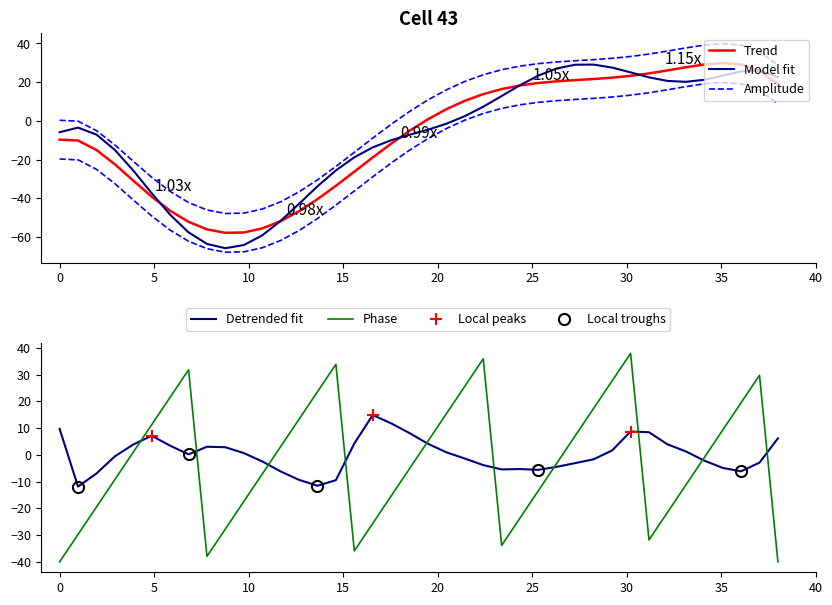

What is the difference between the values at 7 and 3?

29